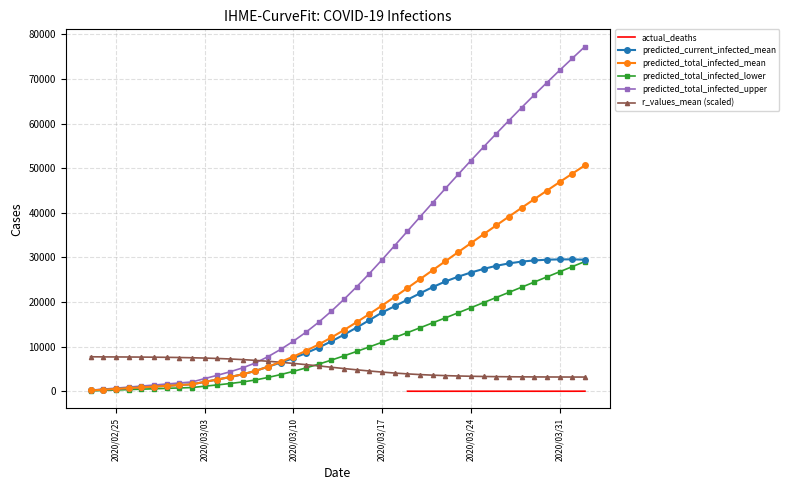

Count the number of categories in the chart.

40